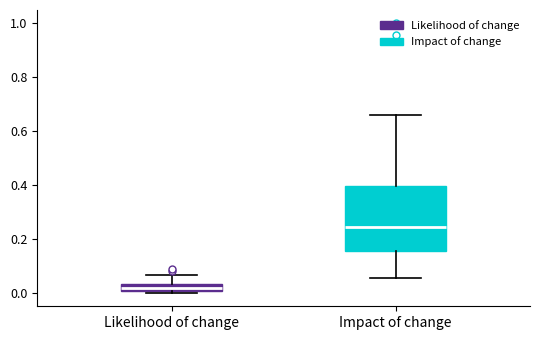

Which box's median line is the highest?

Impact of change